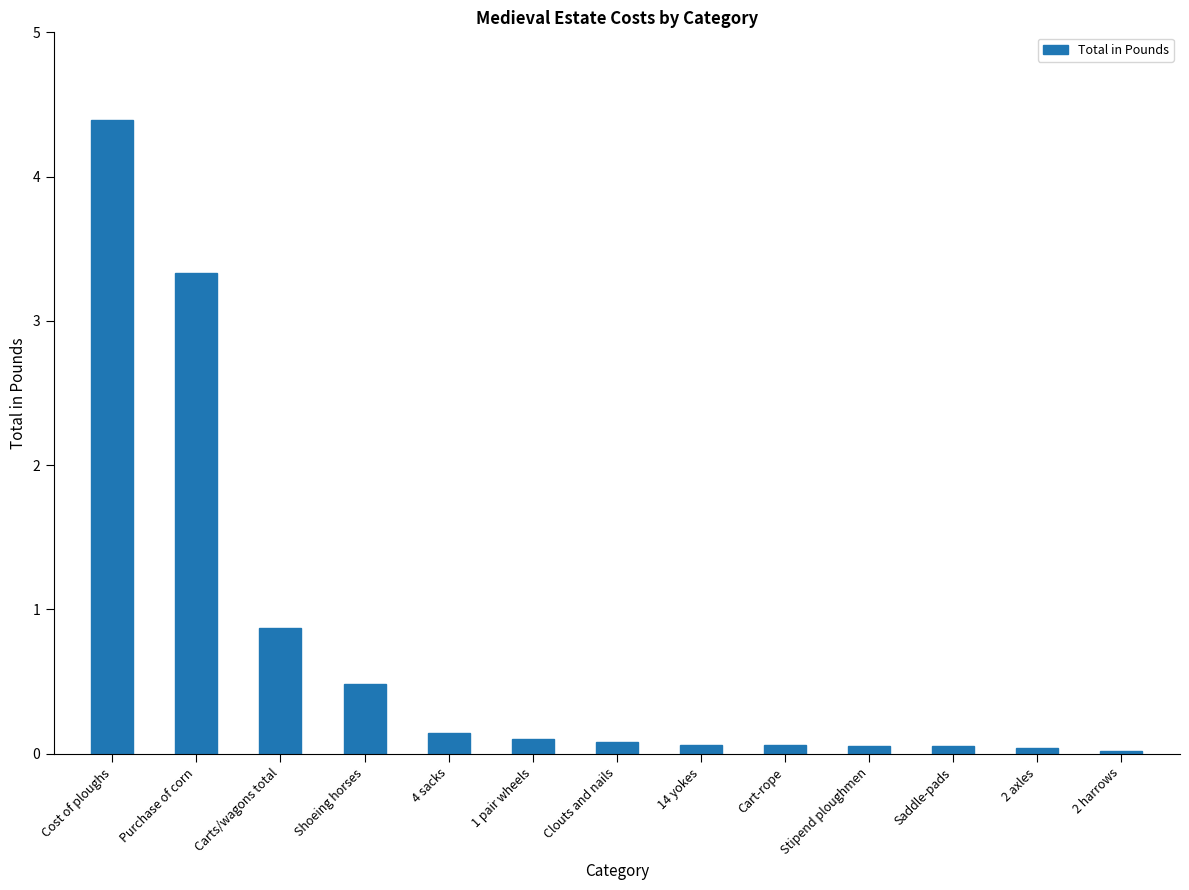

What is the label of the 4th bar from the left?

Shoeing horses